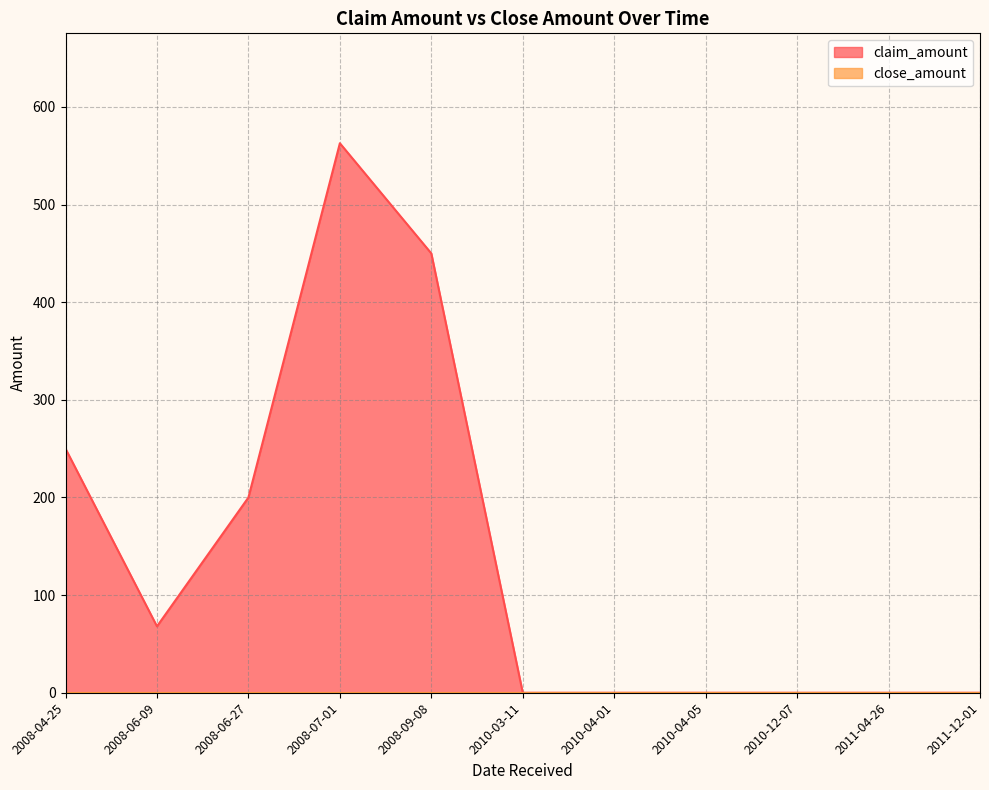

At which category does the data reach its first local peak?

2008-07-01